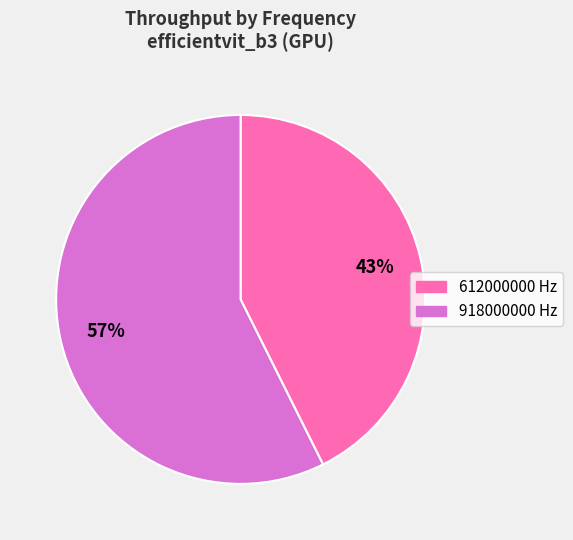

Do 918000000 and 612000000 together represent more than half of the pie?

Yes